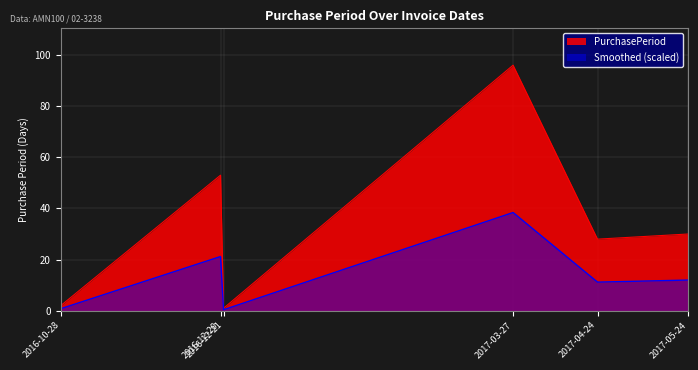

How many values exceed 30?

2